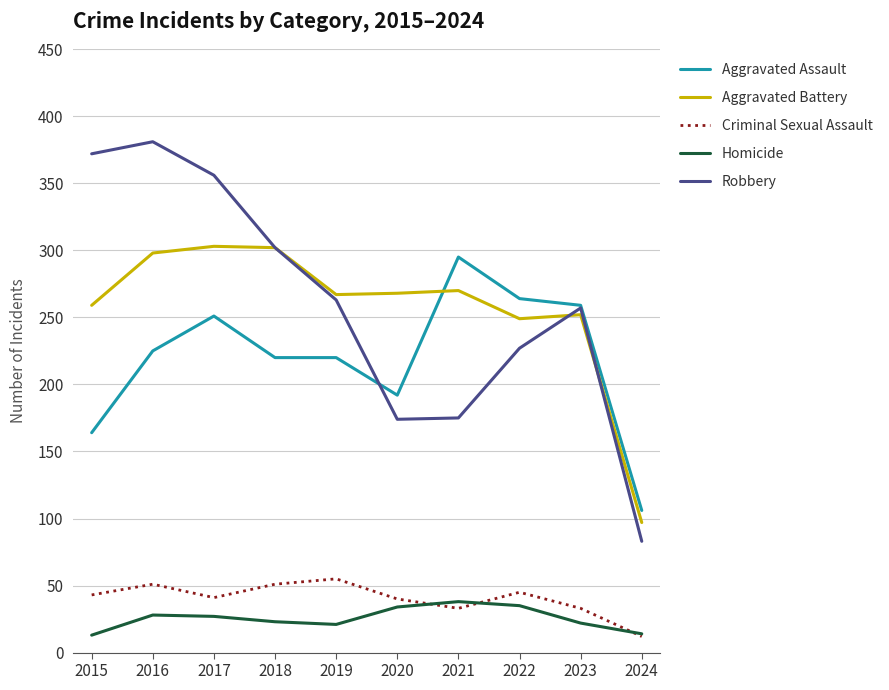

What is the maximum value for Robbery?

381